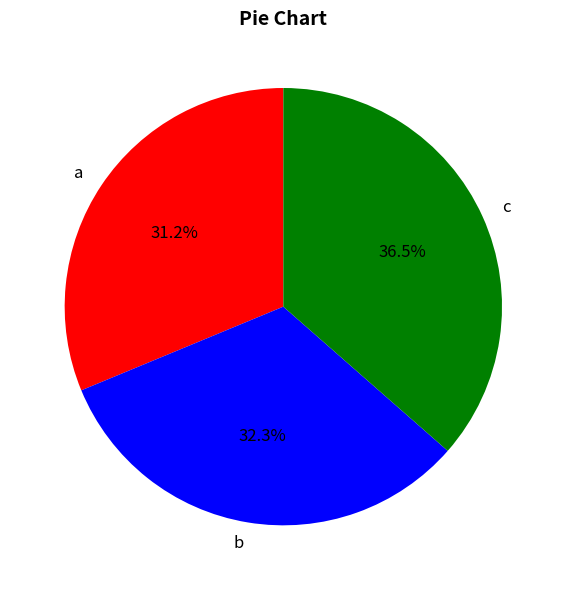

To the nearest percent, what is the difference between the a and b slice percentages?

1%